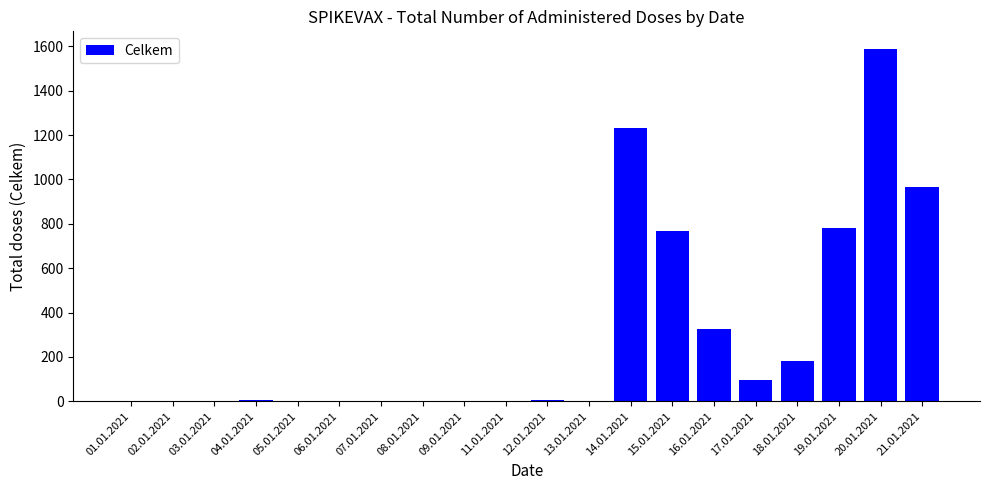

Count the number of categories in the chart.

20